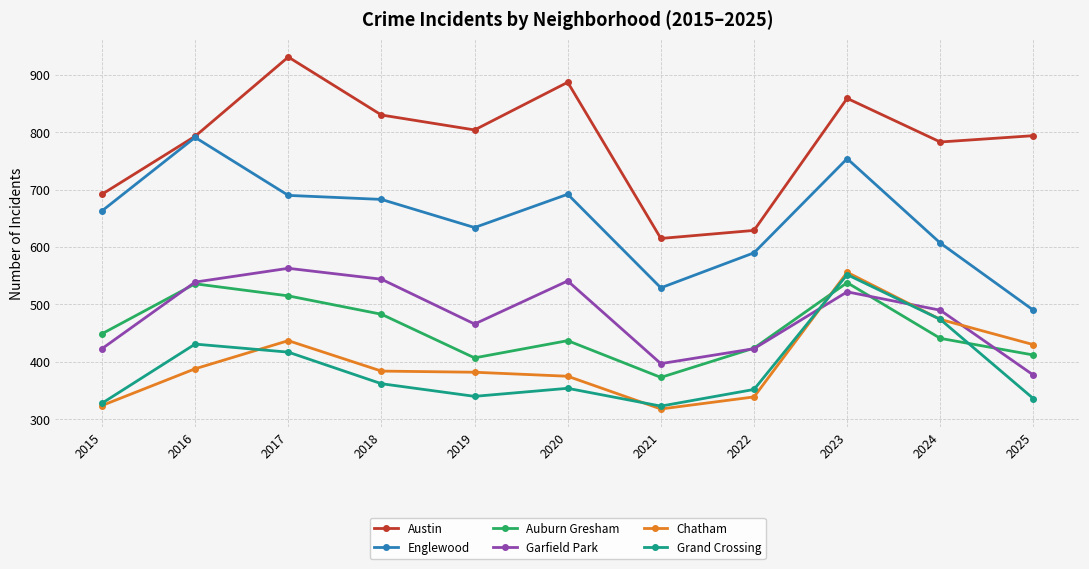

What is the value of the Austin point at the 11th from the left?

794